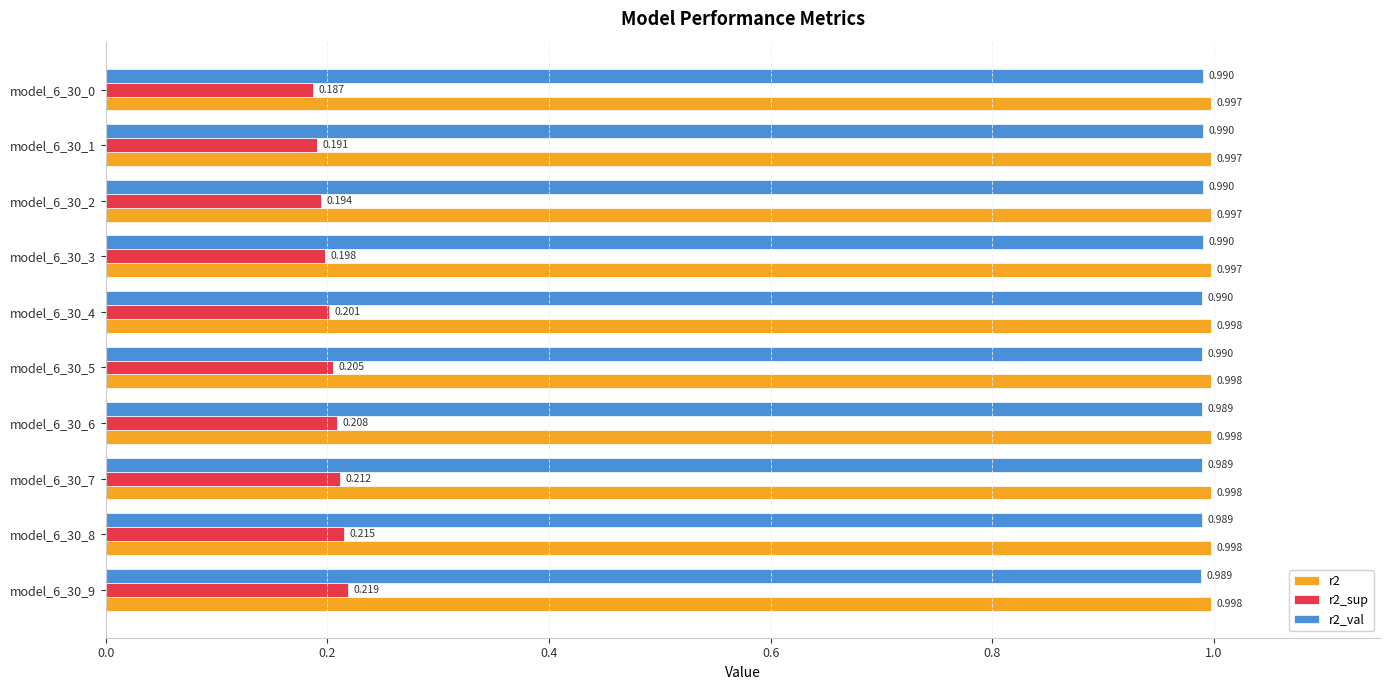

Is the value of r2 at model_6_30_3 greater than the value of r2_sup at model_6_30_3?

Yes